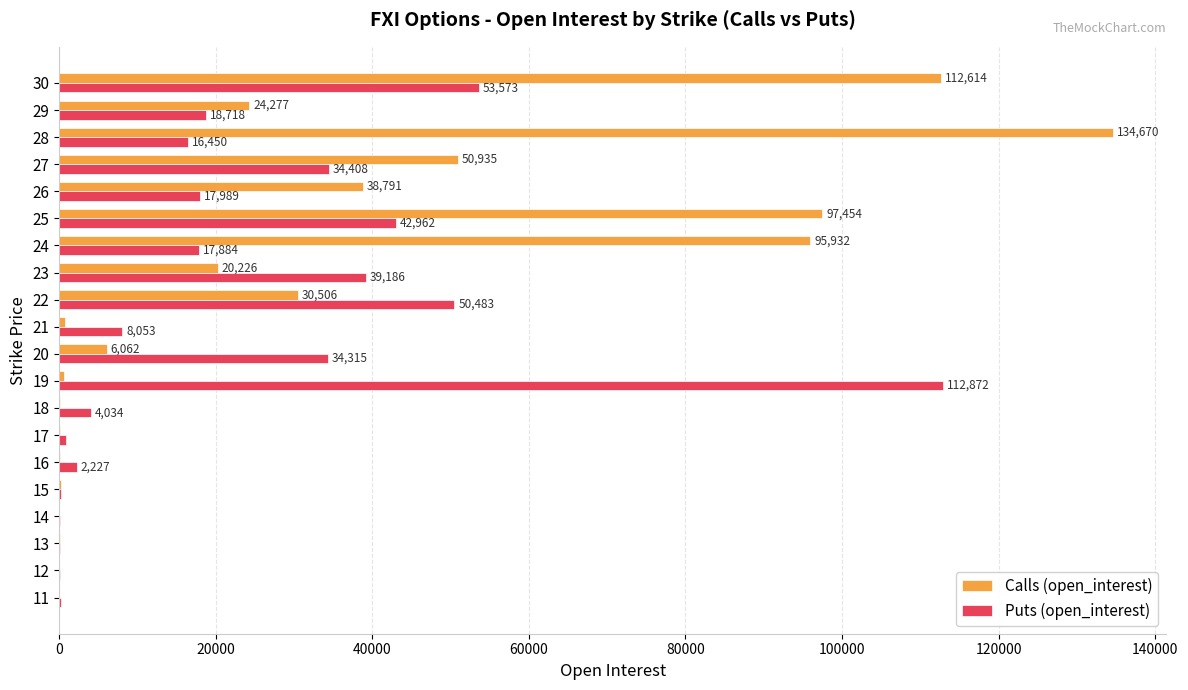

What is the sum of the Calls (open_interest) values at 12 and 22?

30506